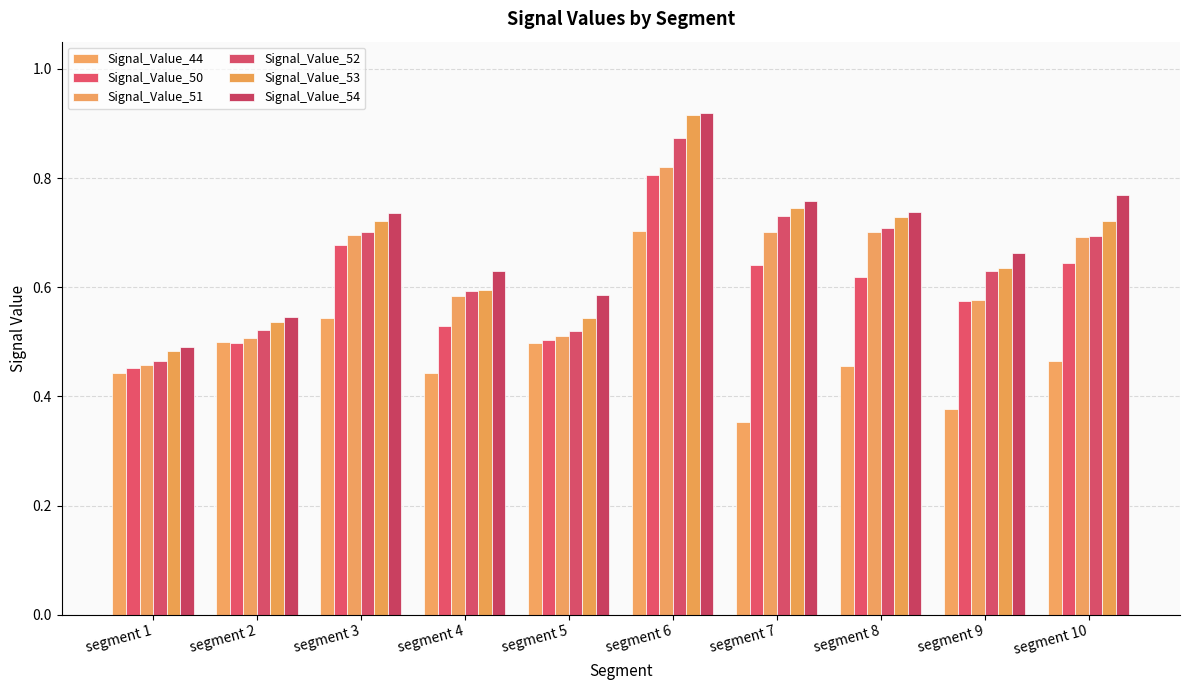

How many data points does each series have?

10